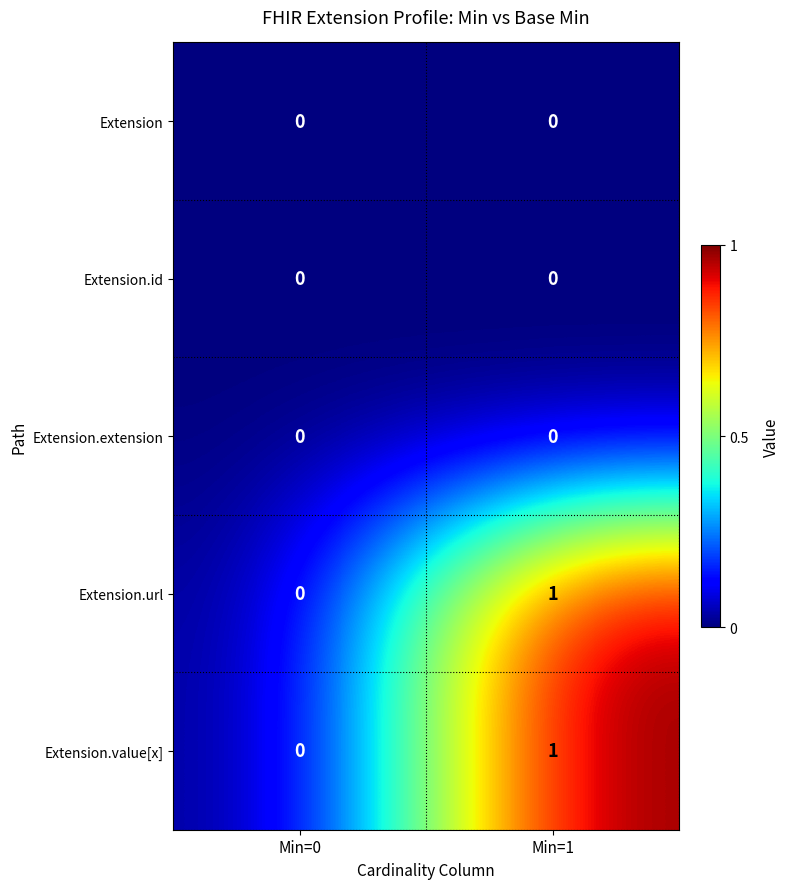

Which label corresponds to the largest value in the chart?

Min=1